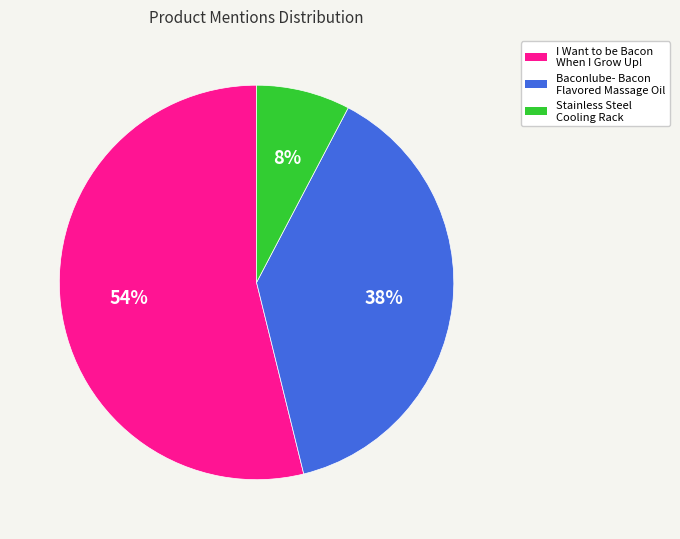

Do Stainless Steel Cooling Rack and I Want to be Bacon When I Grow Up! together represent more than half of the pie?

Yes